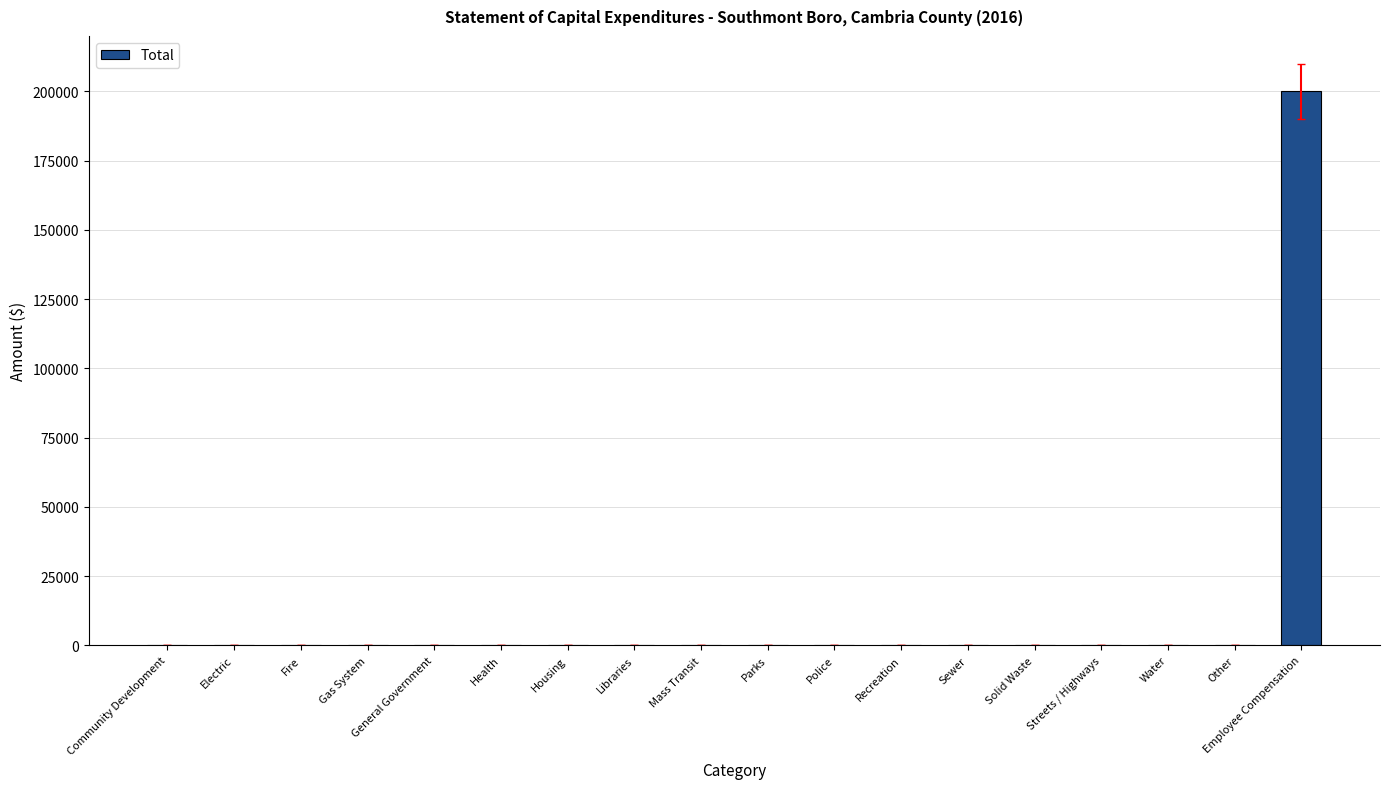

Which label corresponds to the largest value in the chart?

Employee Compensation